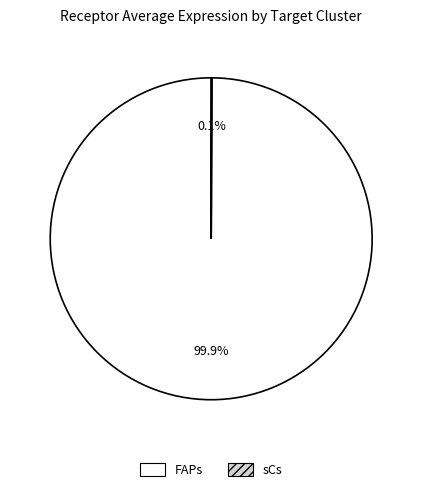

Does any single category account for the majority?

Yes